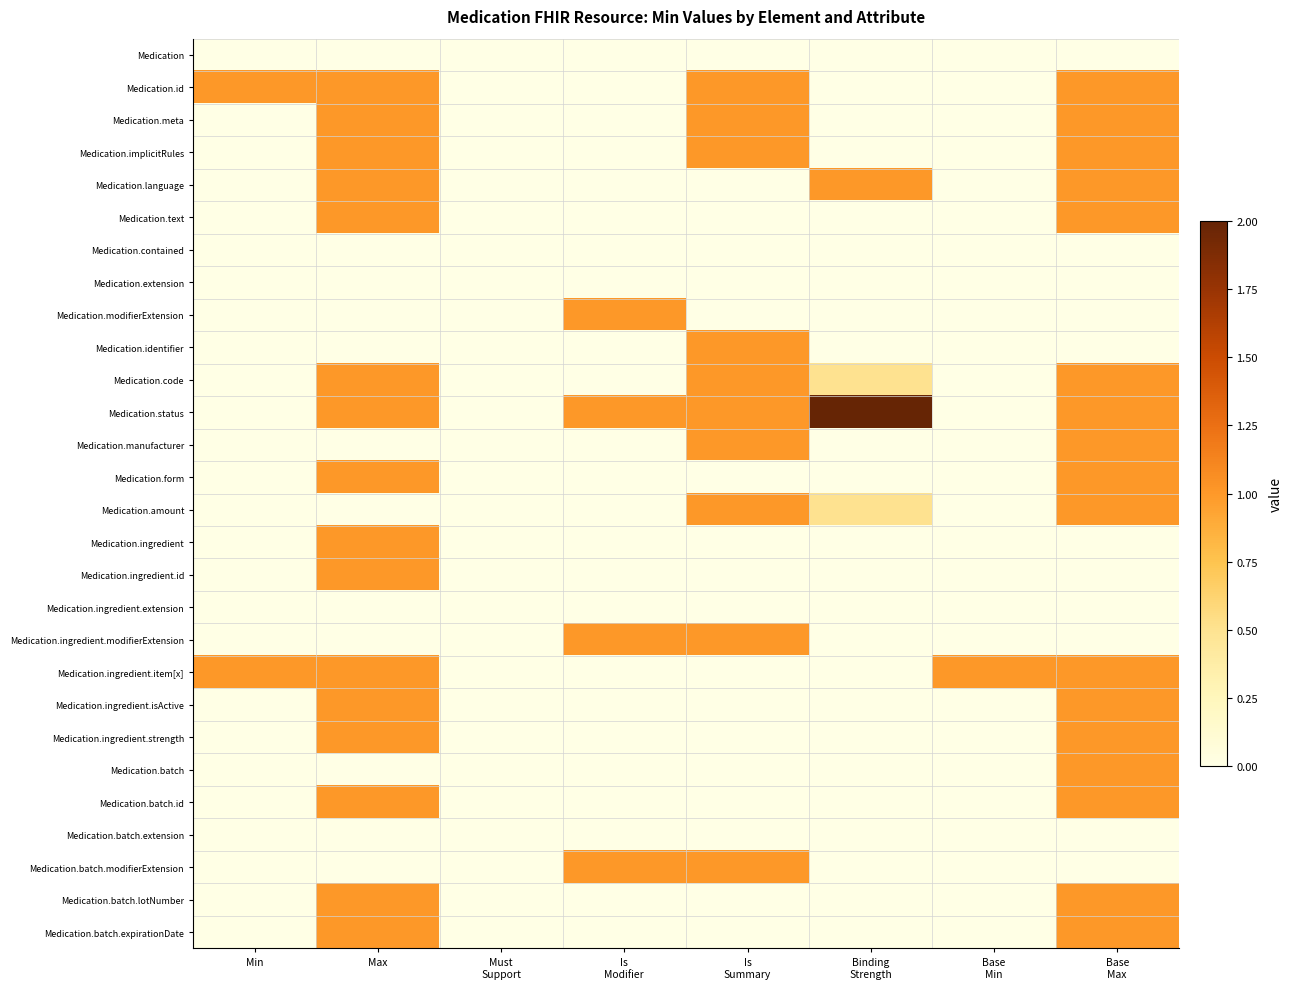

At which category does the chart reach its minimum across all series?

Min